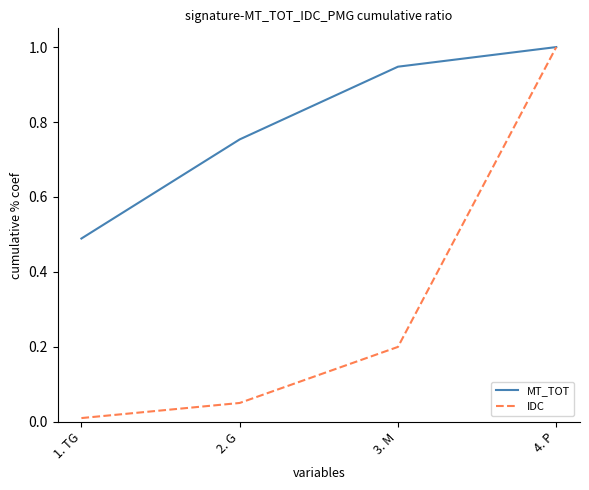

The value of IDC at 4. P is 0.4. True or false?

False